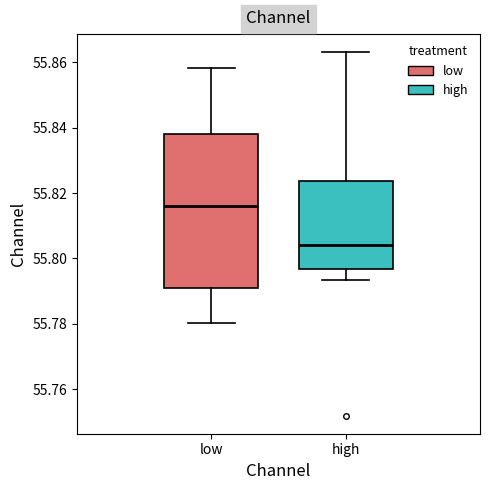

Which box's median line is the lowest?

high